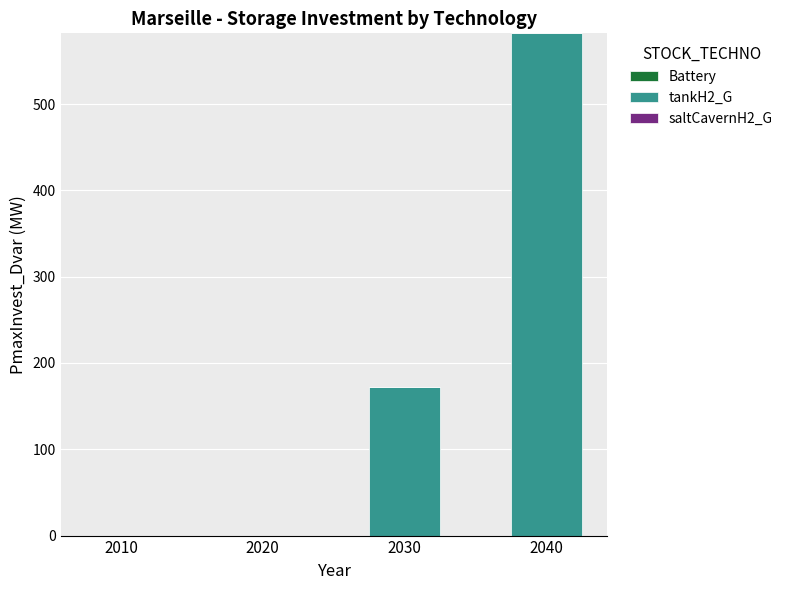

The chart shows a value of 61.7 at 2030. True or false?

False